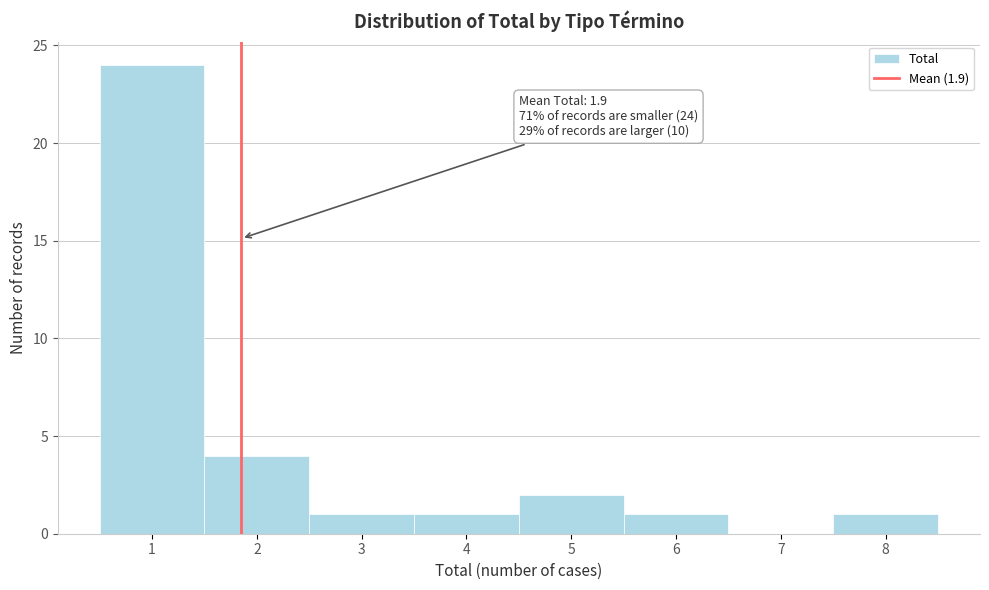

Over which range of the x-axis is the bar tallest?

0.5 to 1.5